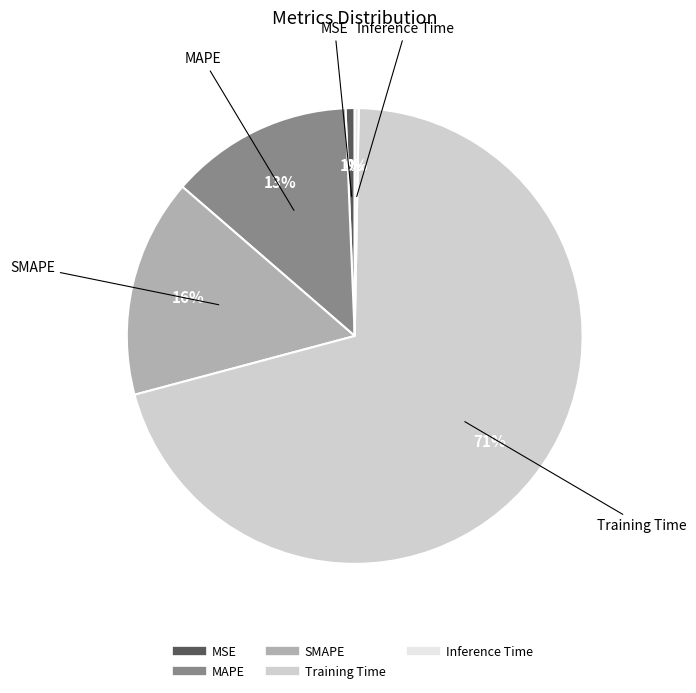

How many segments does this pie chart have?

5